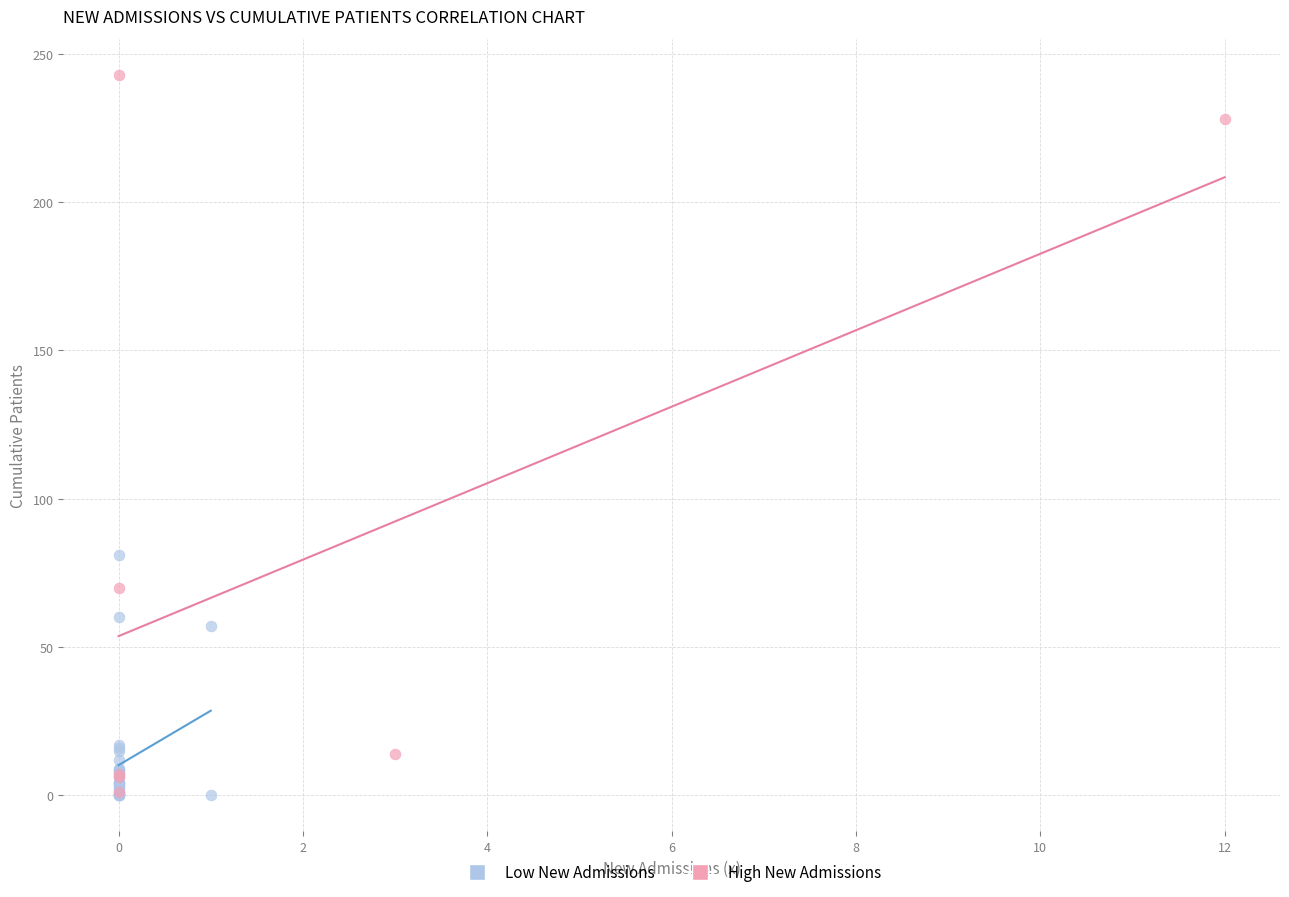

Which series has the largest Y range (max minus min)?

High New Admissions